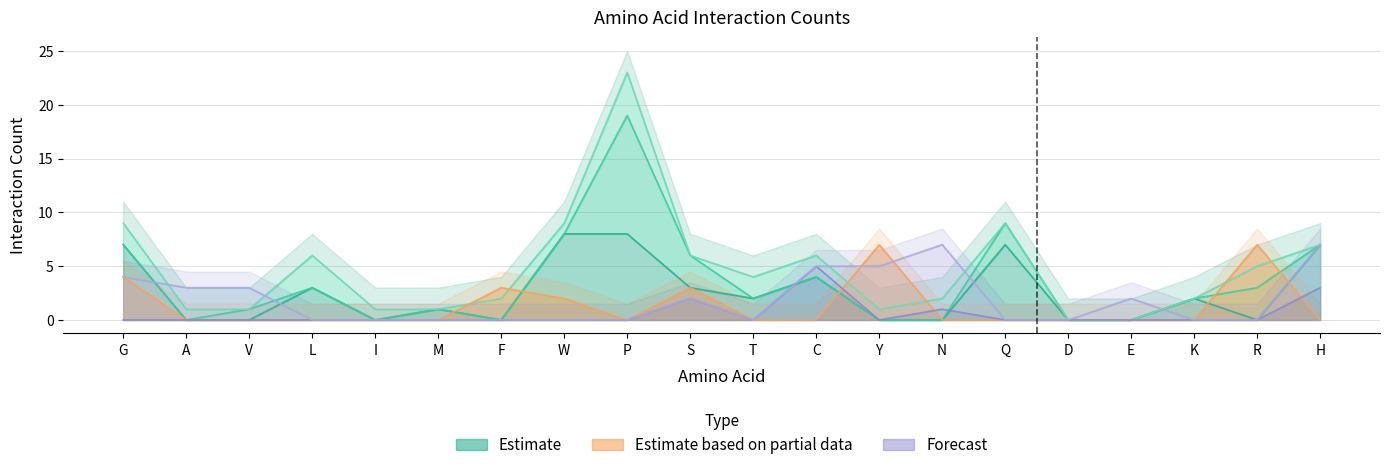

What is the average value of the C series?

1